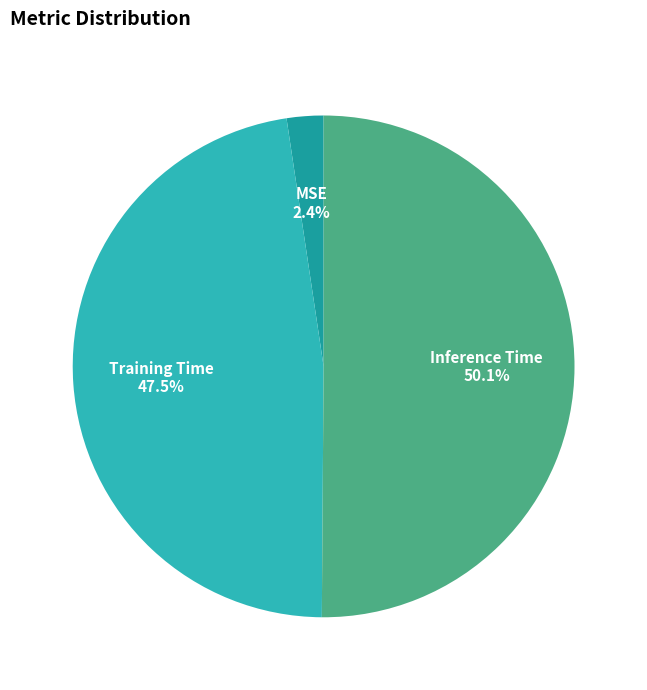

How many slices are in this pie chart?

3